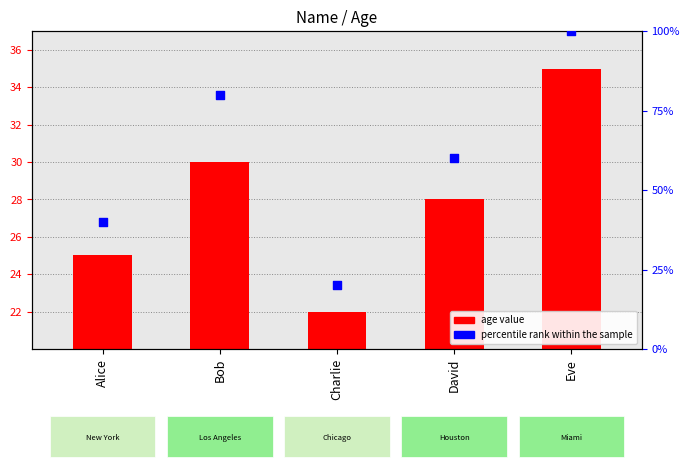

Which series has the largest total across all categories?

percentile rank within the sample